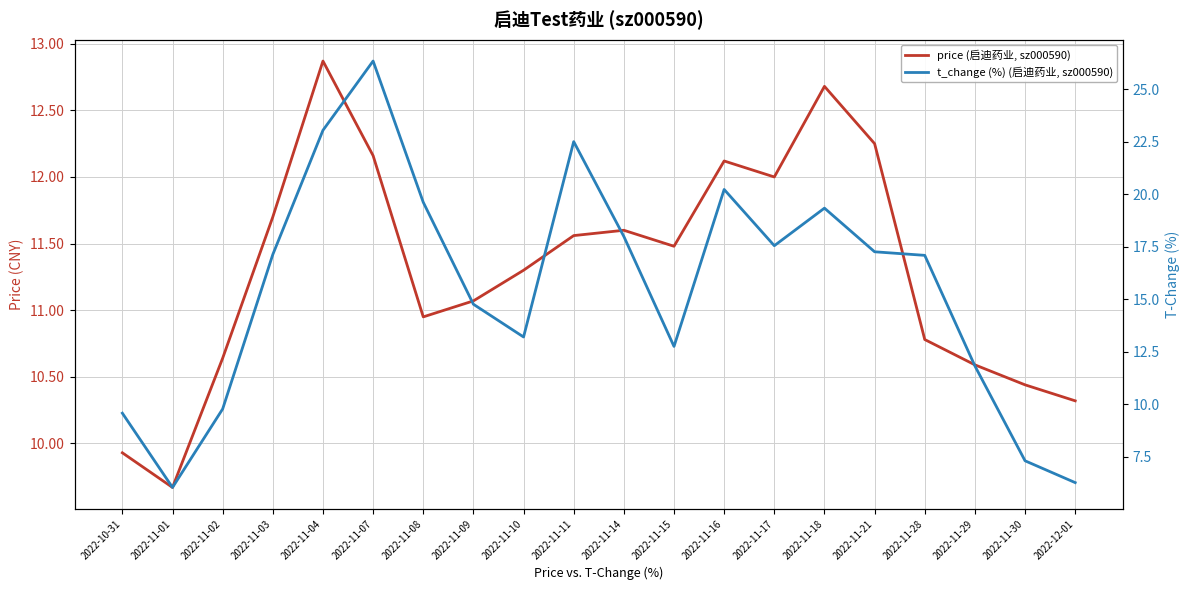

Which category has the highest value in the t_change (%) (启迪药业, sz000590) series?

2022-11-07